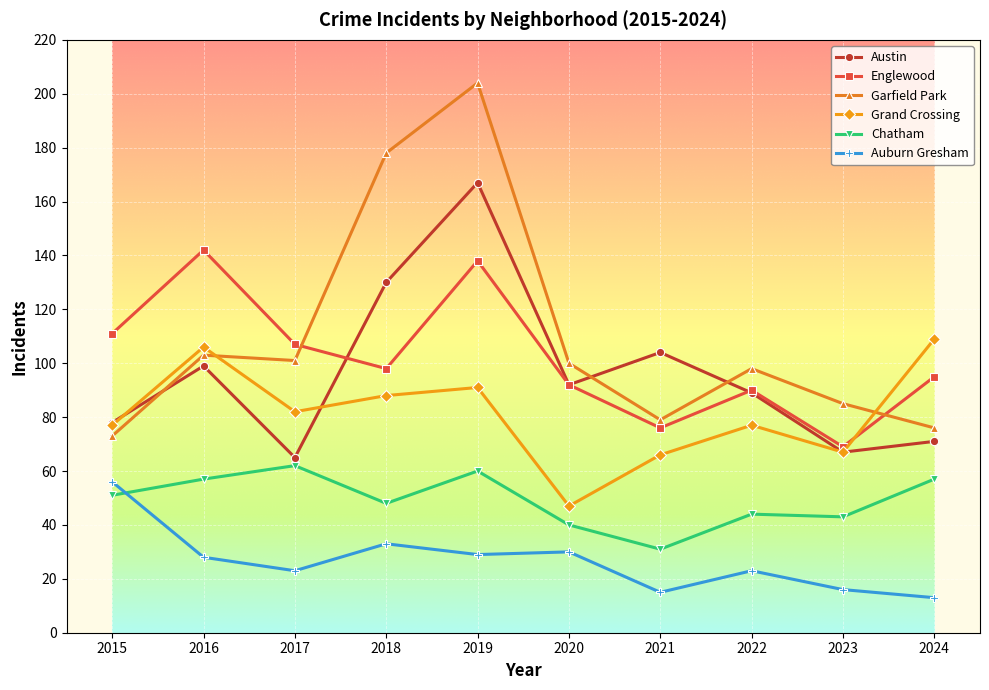

Is this an area chart (filled region under the line)?

No